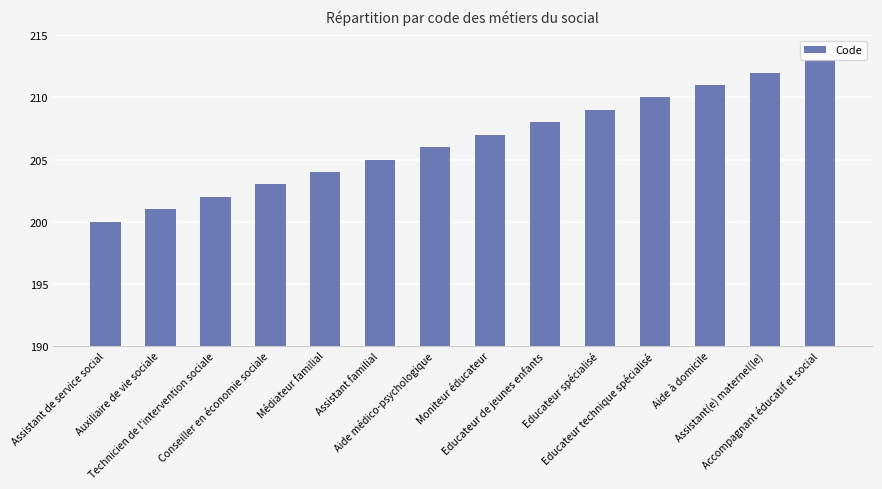

The chart shows a value of 296 at Médiateur familial. True or false?

False